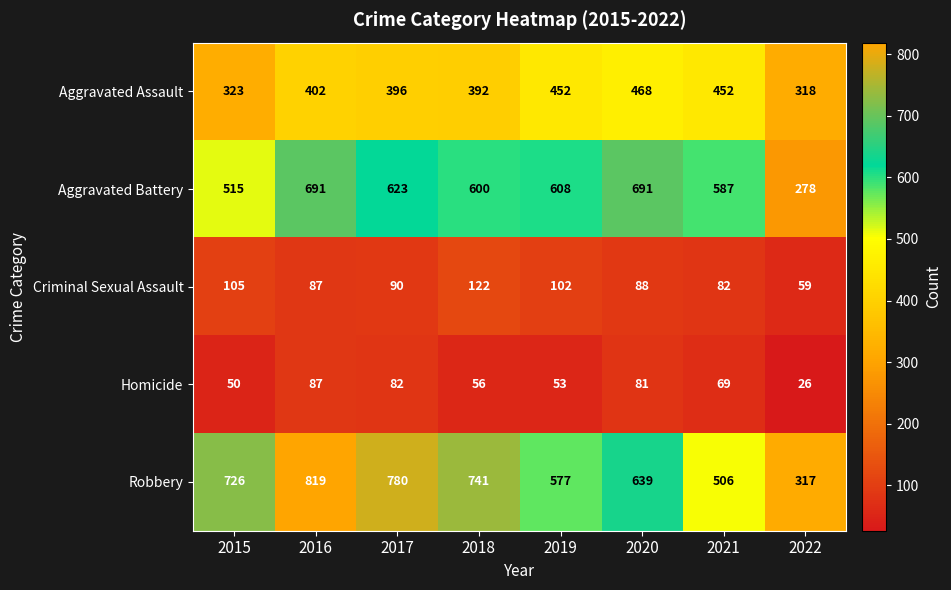

At which category is the sum across all series the highest?

2016